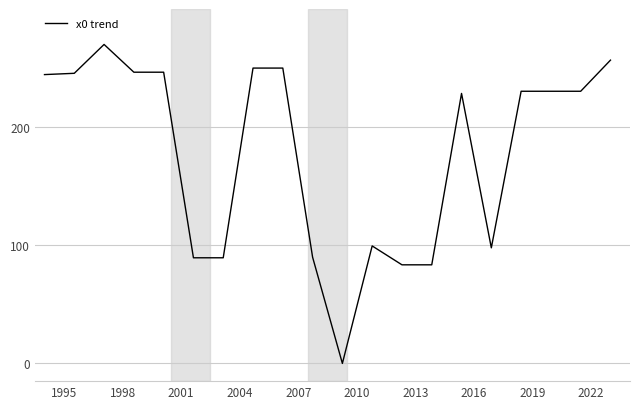

What is the difference between the maximum and minimum values?

270.0